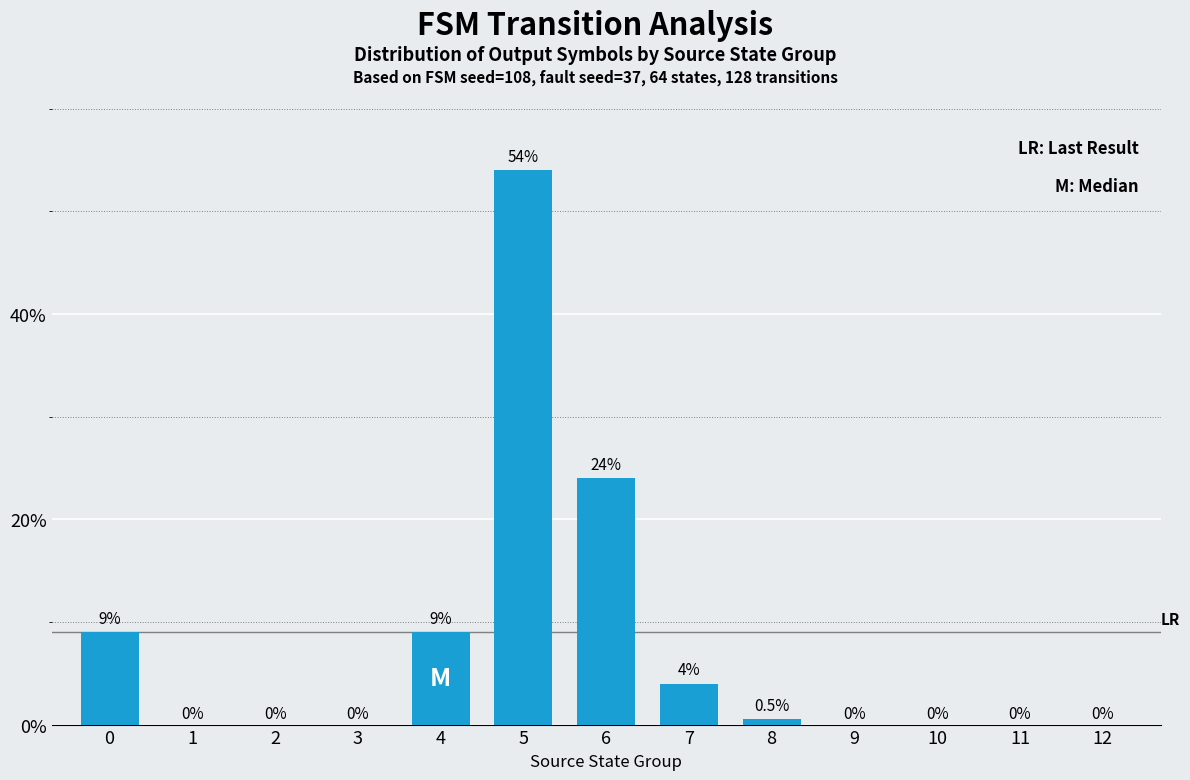

What is the greatest value displayed?

54.0